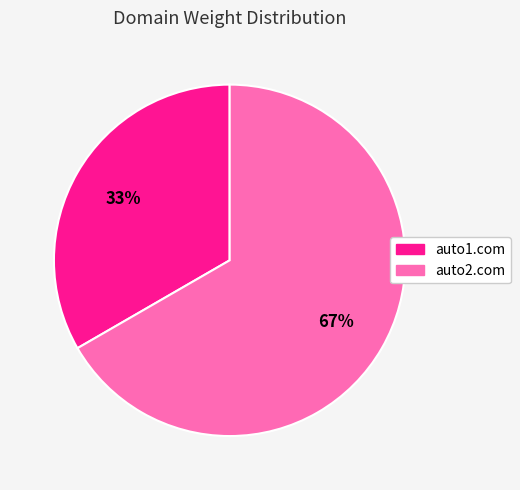

Count the number of slices in the pie.

2